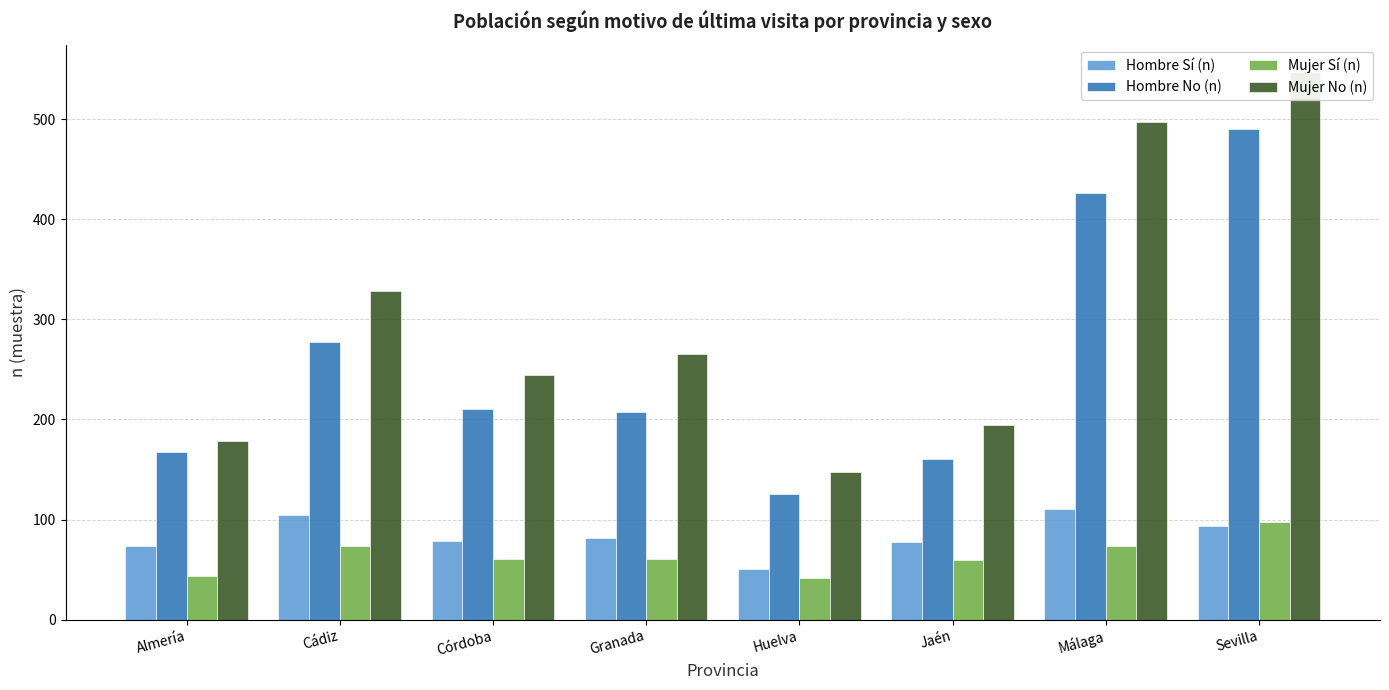

What is the difference between the Mujer No (n) values at Almería and Huelva?

31